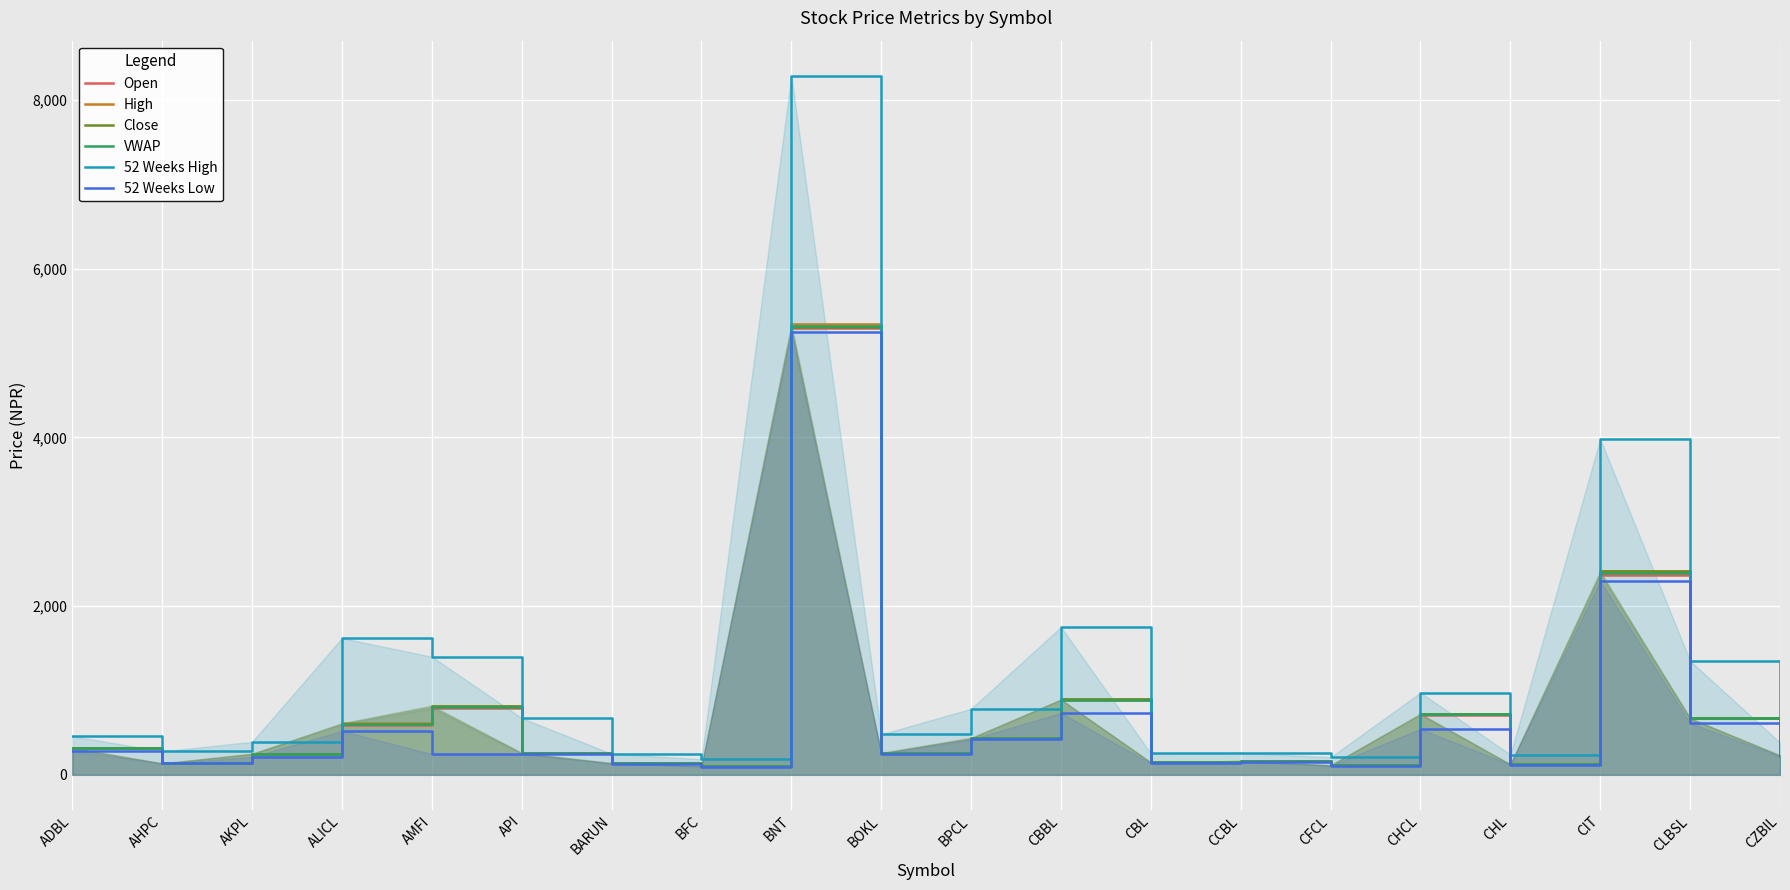

Which has a higher value, BNT or CFCL?

BNT